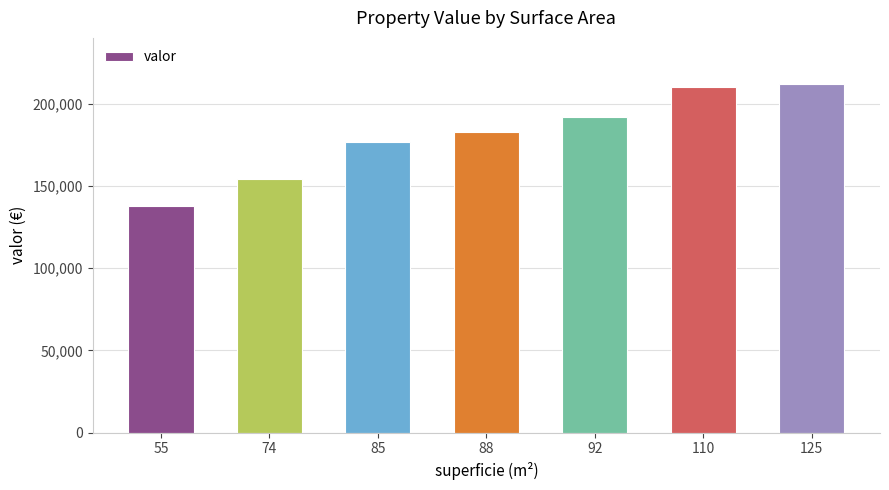

What is the sum of all values?

1266000